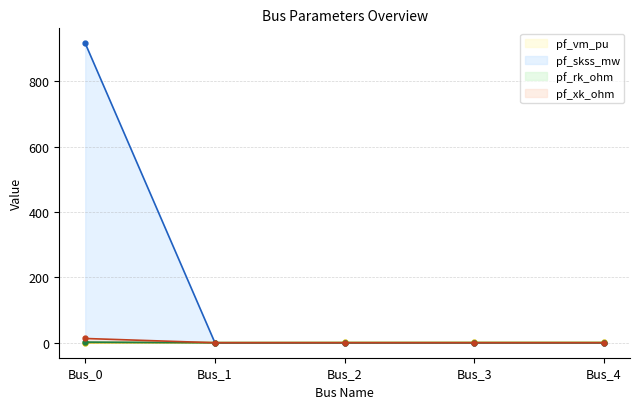

True or false: pf_xk_ohm has more than 2 points higher than both neighbors.

False